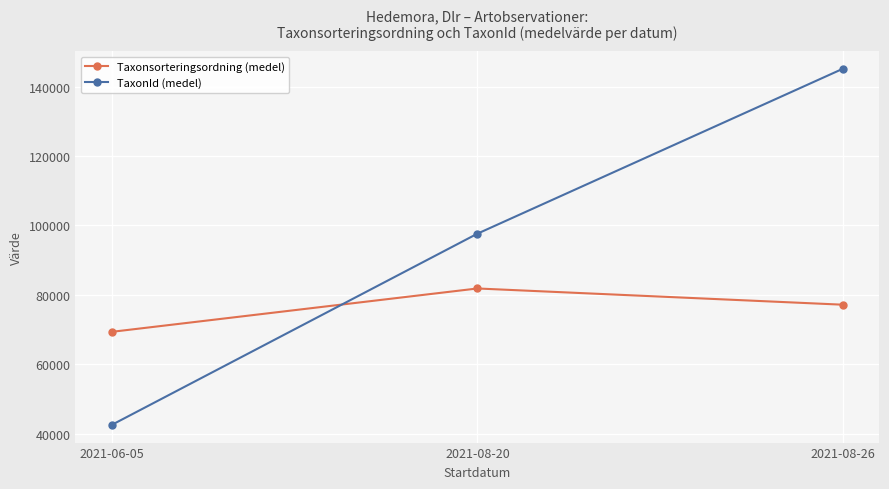

Does the chart have visible grid lines?

Yes